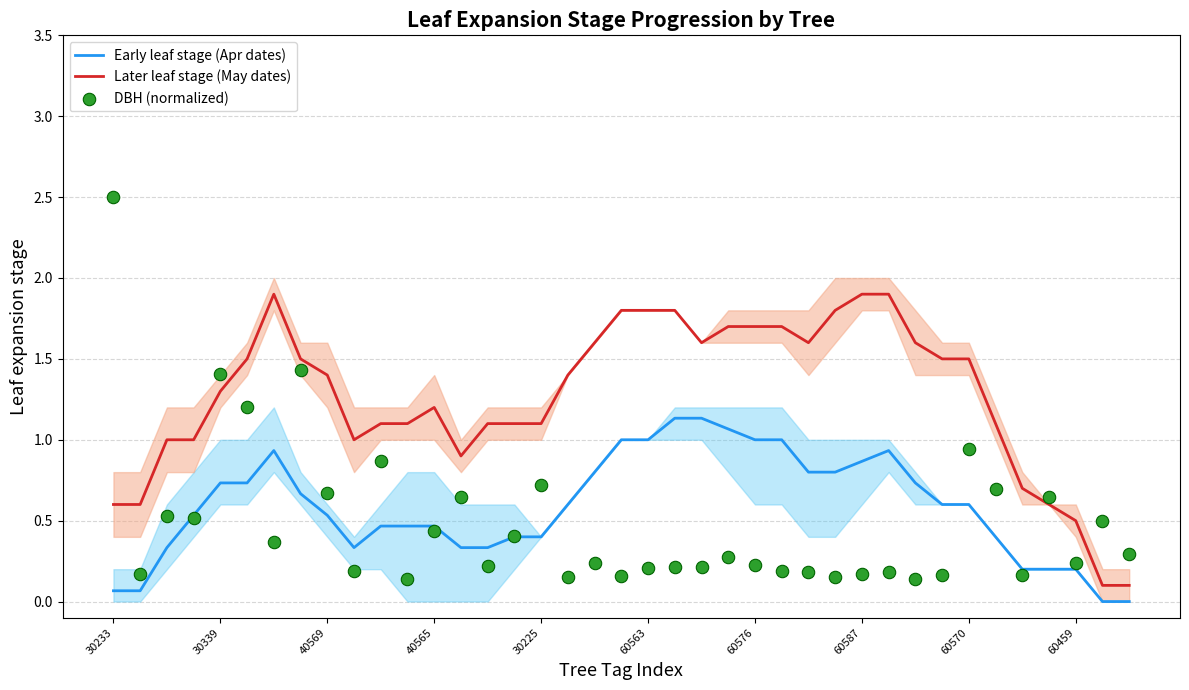

What are all the series names shown in the legend?

Early leaf stage (Apr dates), Later leaf stage (May dates), DBH (normalized)